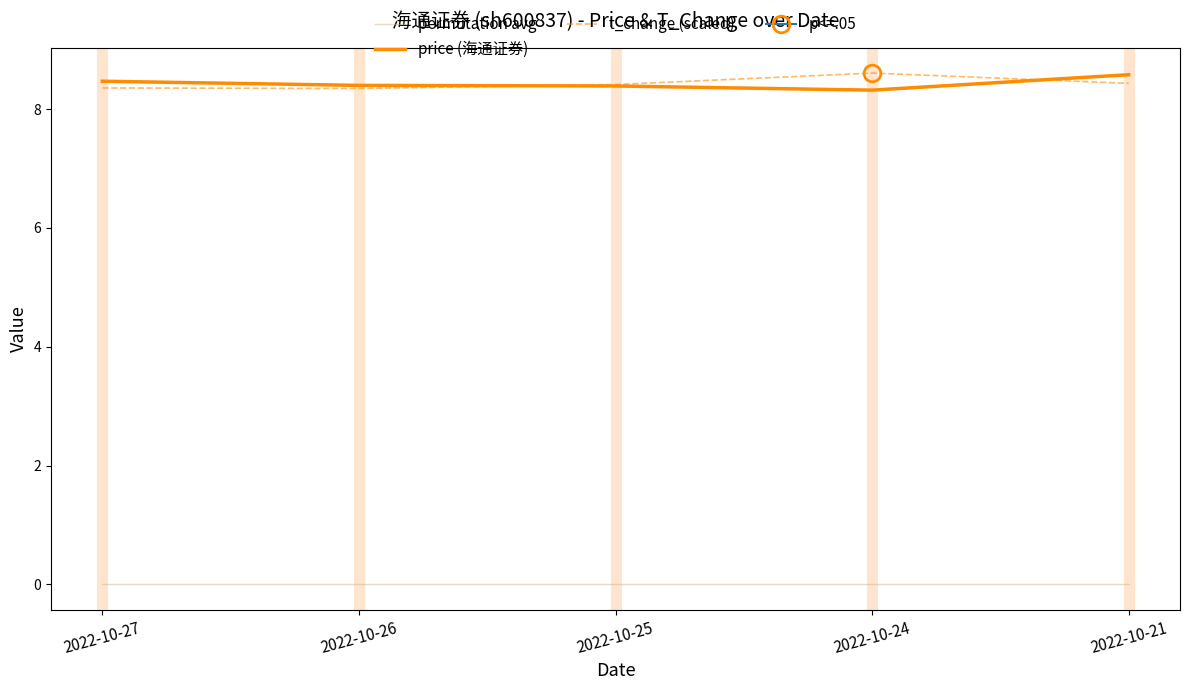

How many price (海通证券) values are between 8 and 9?

5